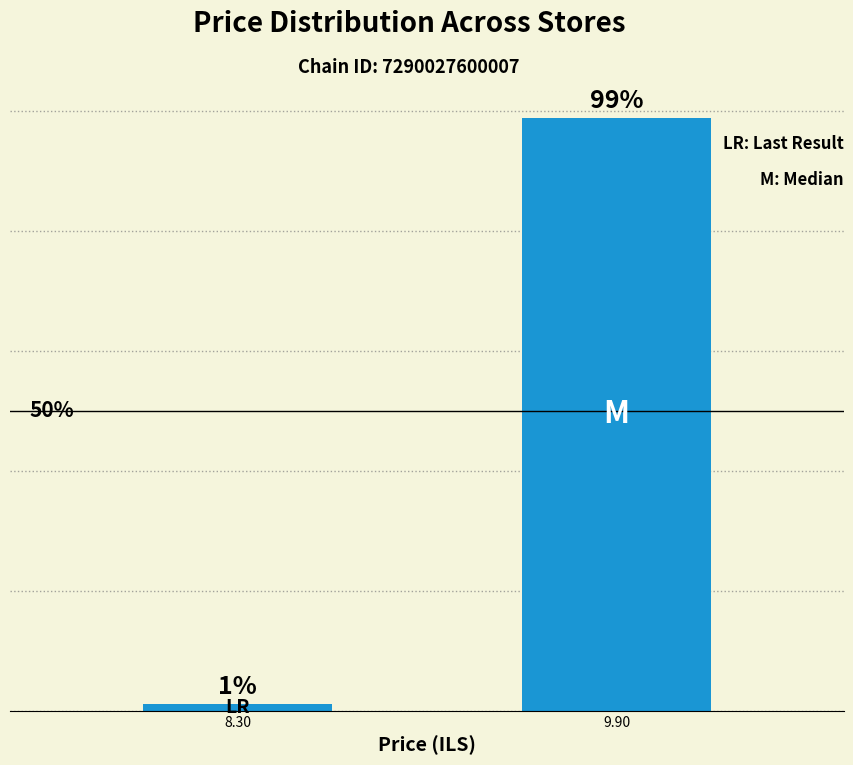

How many data points are less than 98?

1